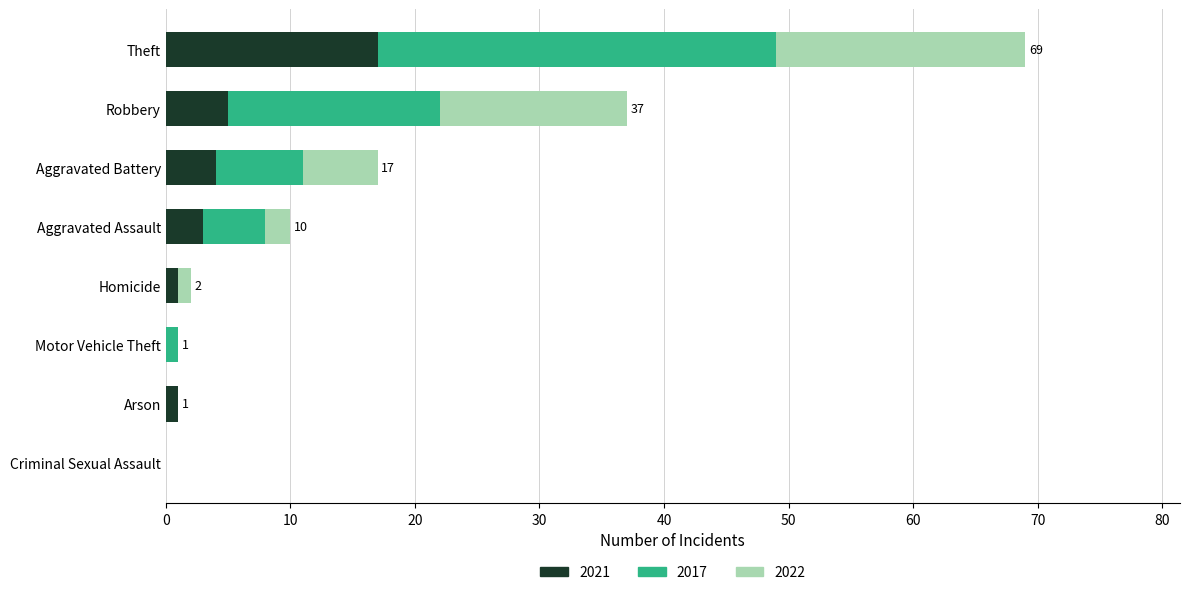

True or false: 2021 has a value of 17 at Theft.

True